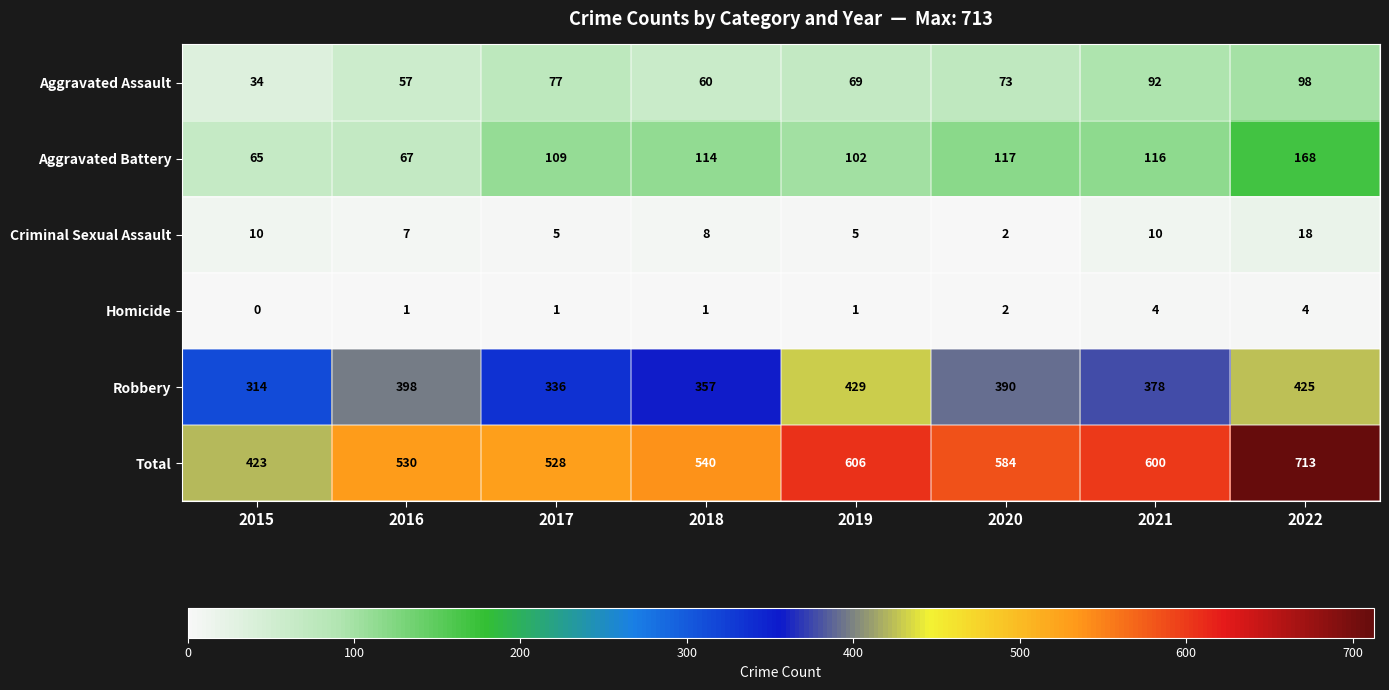

What is the maximum value shown in the chart?

713